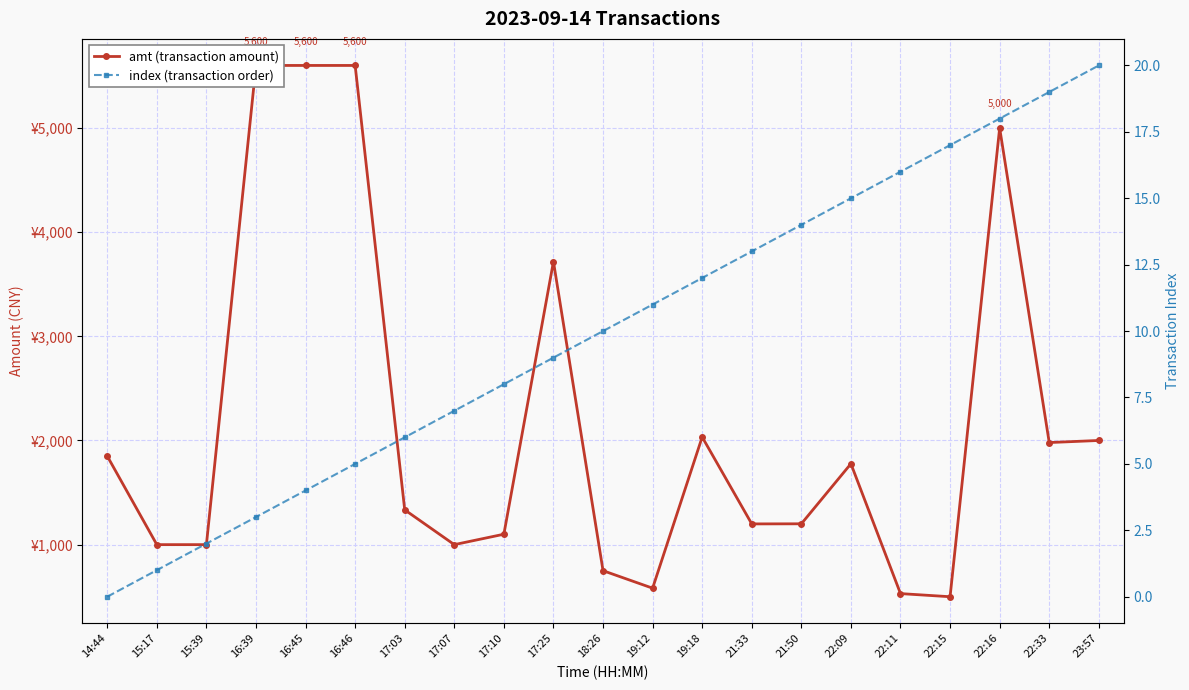

Reading left to right, list all the values displayed in this chart.

amt (transaction amount): 1850.0	1000.0	1000.0	5600.0	5600.0	5600.0	1334.0	1000.0	1100.0	3717.0	750.0	582.0	2033.0	1199.0	1200.0	1776.6	530.0	500.0	5000.0	1980.0	2000.0
index (transaction order): 0.0	1.0	2.0	3.0	4.0	5.0	6.0	7.0	8.0	9.0	10.0	11.0	12.0	13.0	14.0	15.0	16.0	17.0	18.0	19.0	20.0